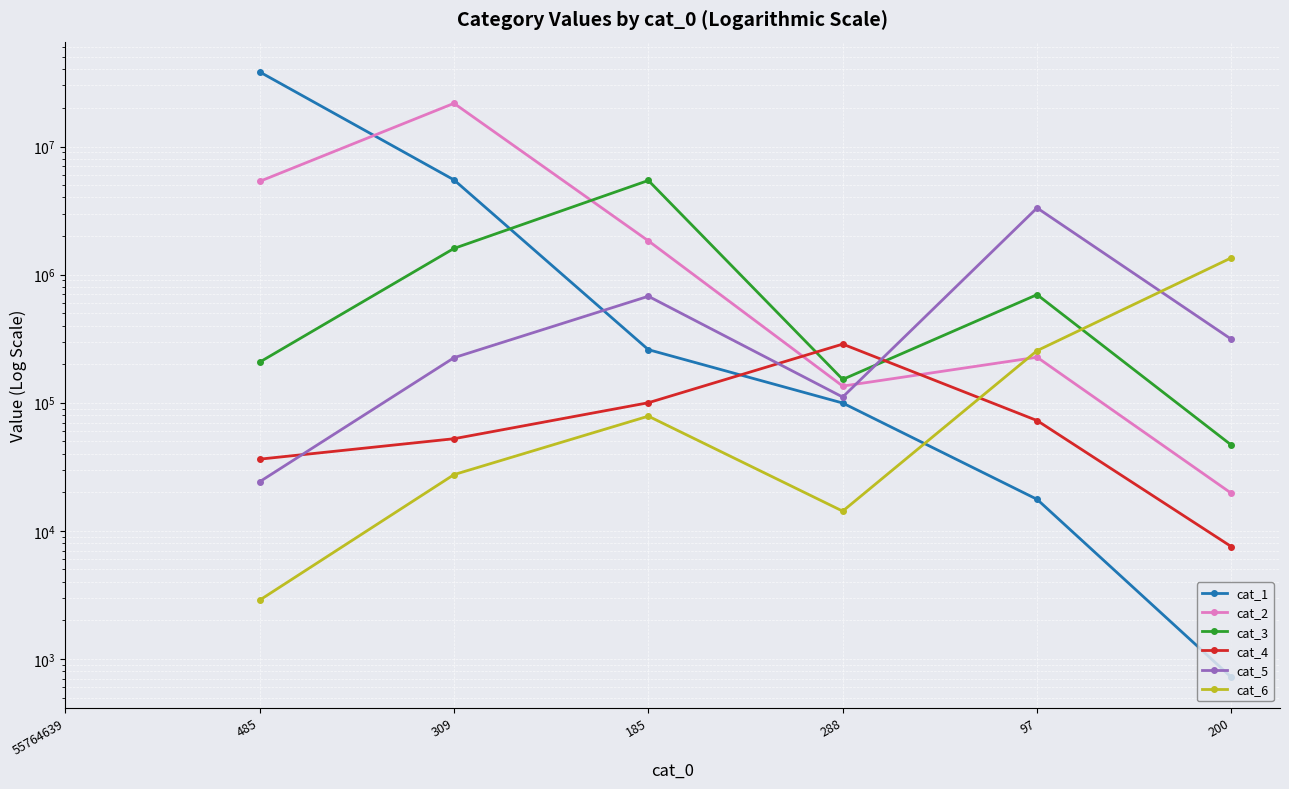

How many data points in cat_1 are less than 259617?

3